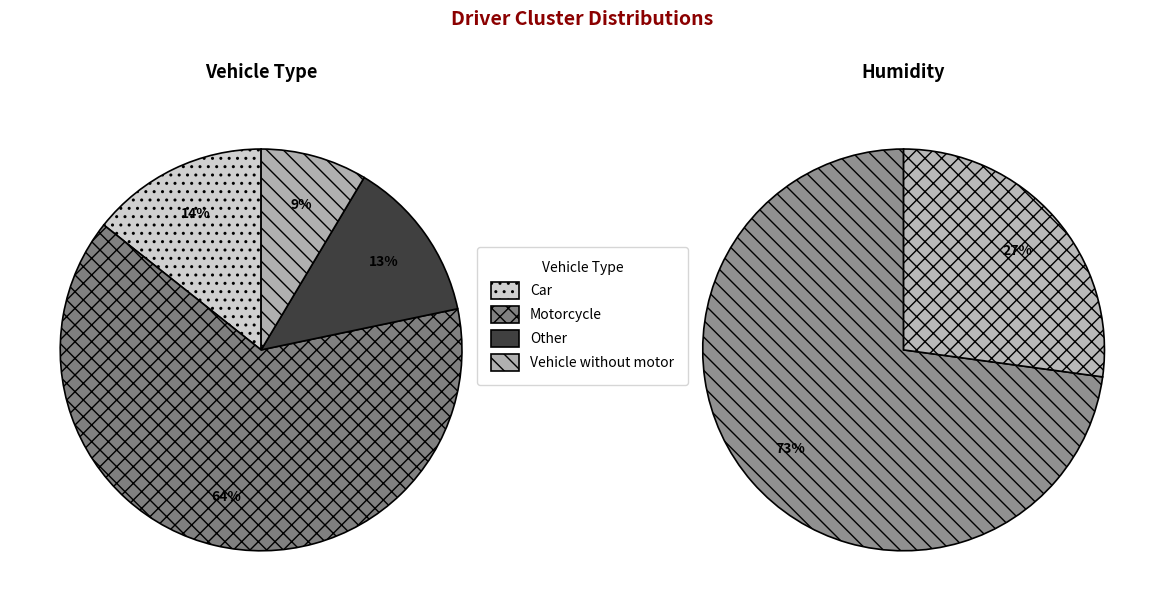

Rank the categories by Vehicle_type value from lowest to highest.

Vehicle without motor, Other, Car, Motorcycle